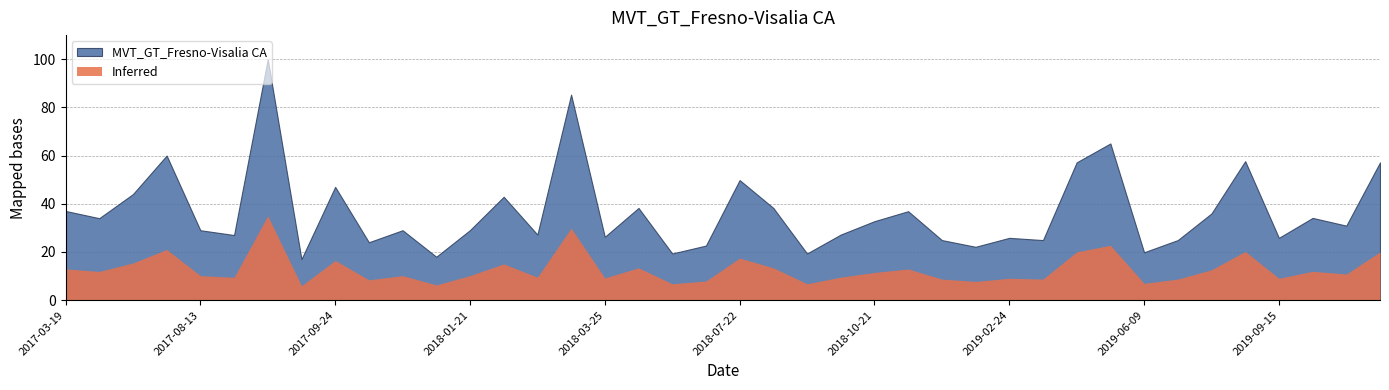

List the labels in order of value, largest first.

2017-09-03, 2018-02-11, 2019-04-28, 2017-08-06, 2019-08-25, 2019-03-31, 2019-10-13, 2018-07-22, 2017-09-24, 2017-06-25, 2018-01-28, 2018-05-13, 2018-08-19, 2017-03-19, 2018-10-28, 2019-07-07, 2019-09-22, 2017-04-09, 2018-10-21, 2019-09-29, 2018-01-21, 2017-08-13, 2017-12-17, 2018-02-04, 2018-10-14, 2017-08-27, 2018-03-25, 2019-02-24, 2019-09-15, 2018-12-02, 2019-03-10, 2019-06-23, 2017-11-19, 2018-07-15, 2019-02-17, 2019-06-09, 2018-06-24, 2018-09-16, 2018-01-14, 2017-09-17